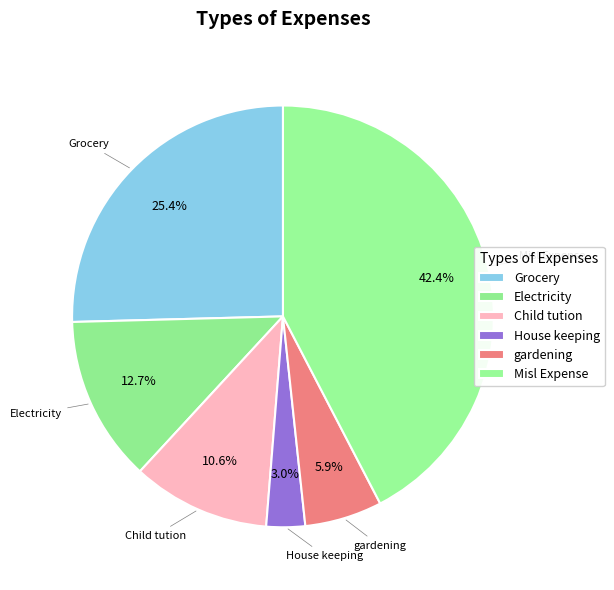

Which slice is the largest?

Misl Expense